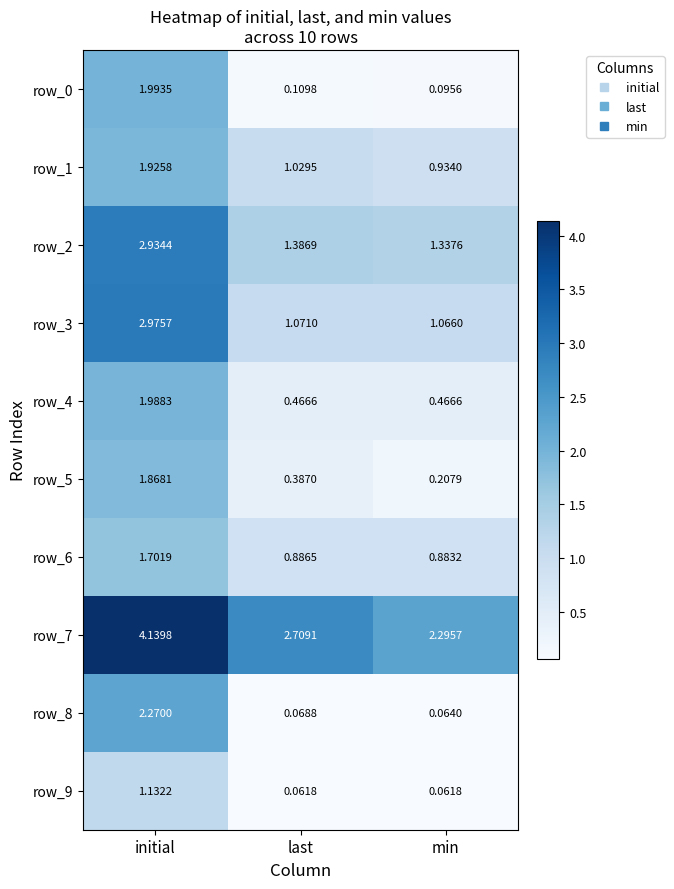

List the labels in order of row_3 value, largest first.

initial, last, min